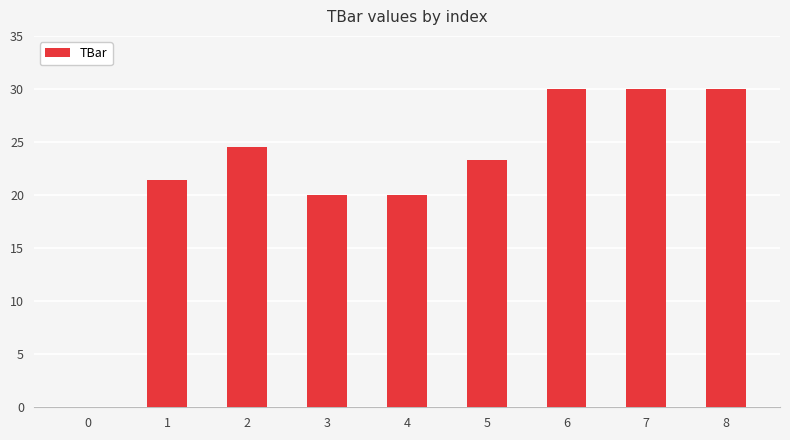

How many data points does each series have?

9